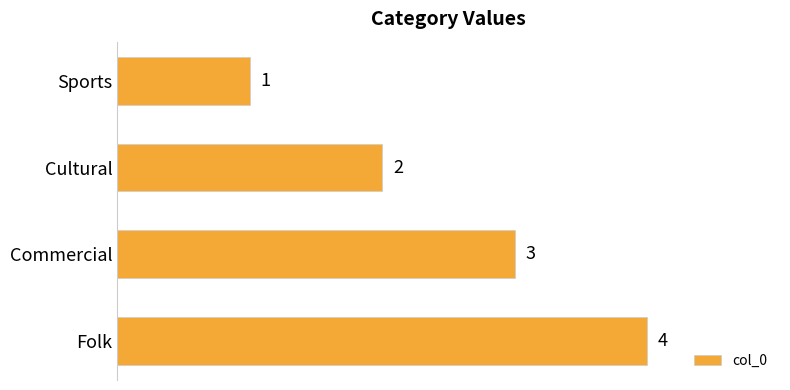

What is the maximum value shown in the chart?

4